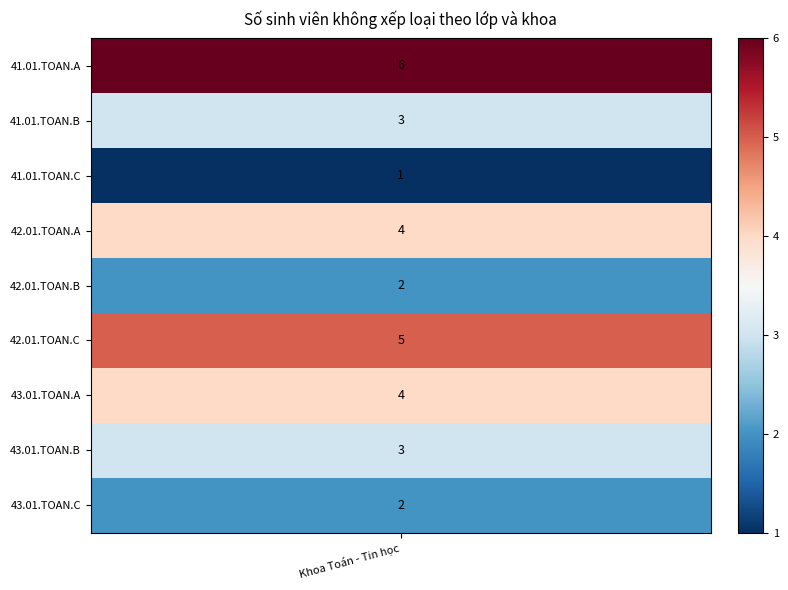

Rank the categories by value from lowest to highest.

41.01.TOAN.C, 42.01.TOAN.B, 43.01.TOAN.C, 41.01.TOAN.B, 43.01.TOAN.B, 42.01.TOAN.A, 43.01.TOAN.A, 42.01.TOAN.C, 41.01.TOAN.A